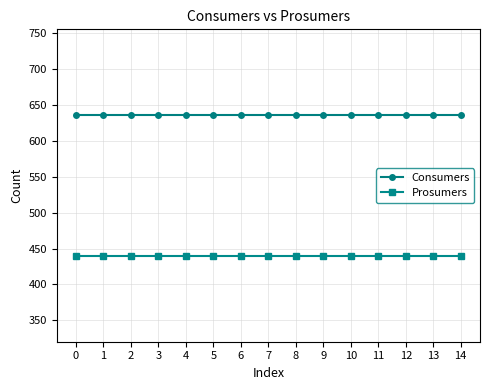

Rank the series by their average value, from lowest to highest.

Prosumers, Consumers